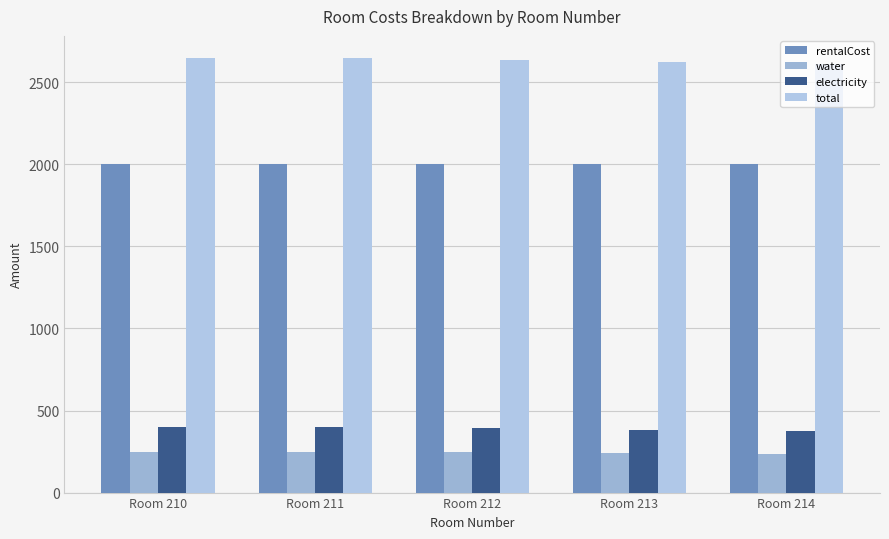

Which series has the widest spread of values?

total